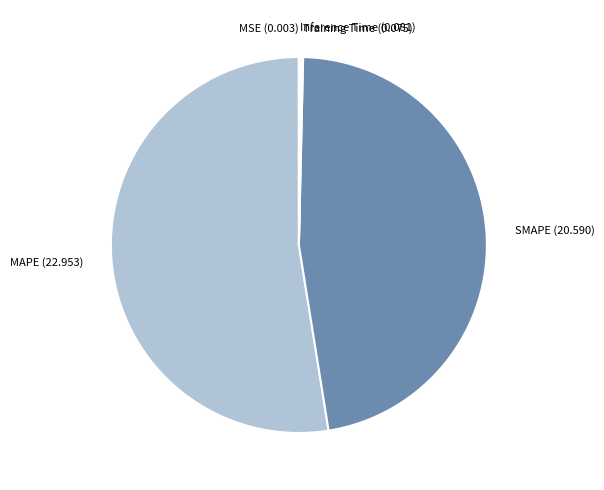

True or false: MAPE accounts for 45% of the total.

False